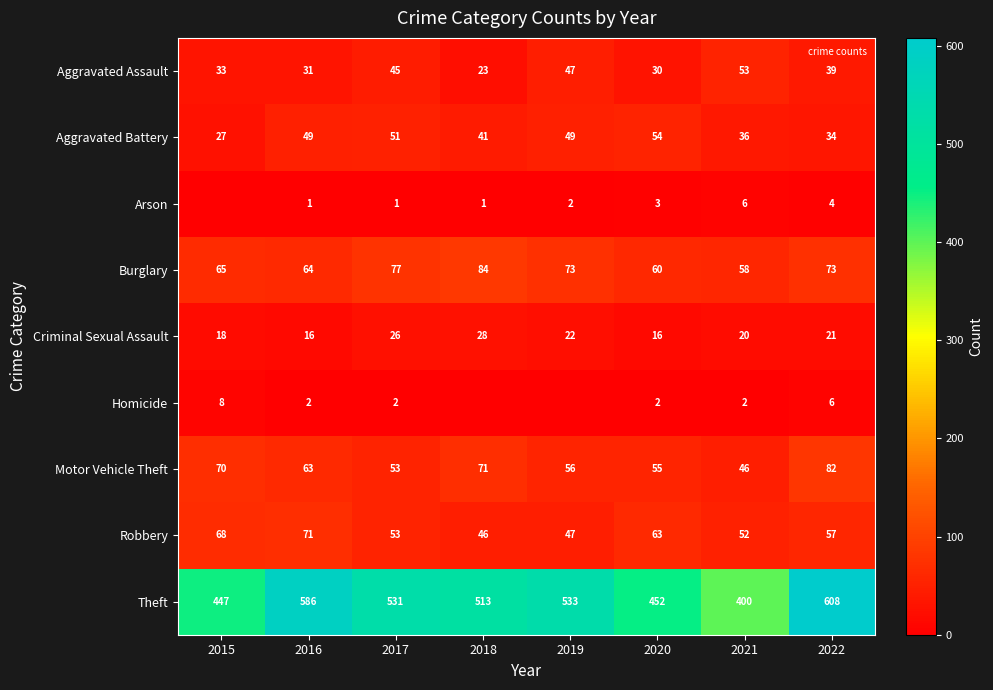

What value does the Robbery series have at 2016, to the nearest 10?

70